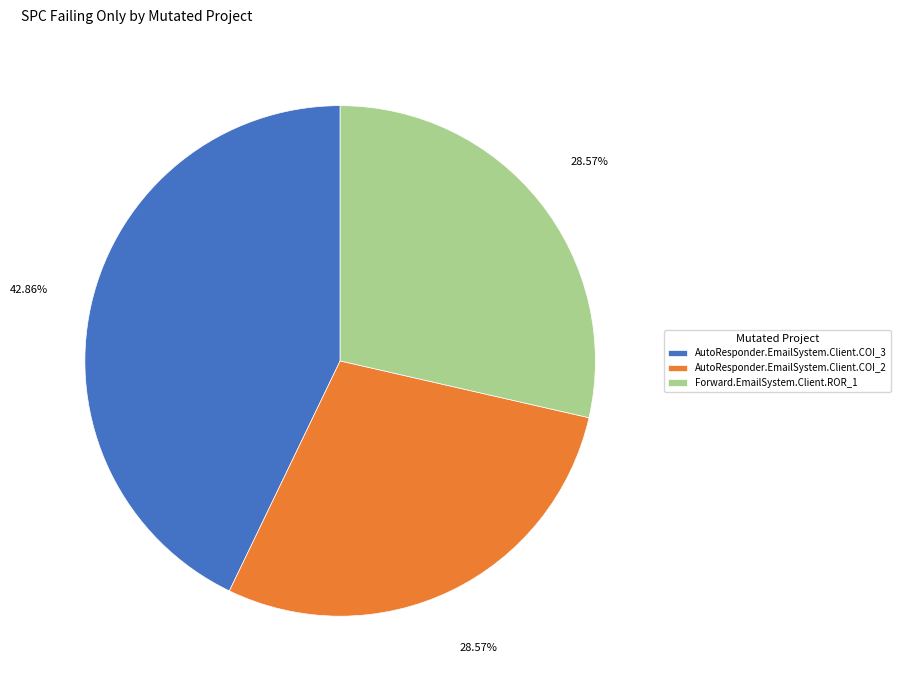

To the nearest percent, what percentage of the pie is AutoResponder.EmailSystem.Client.COI_2?

29%